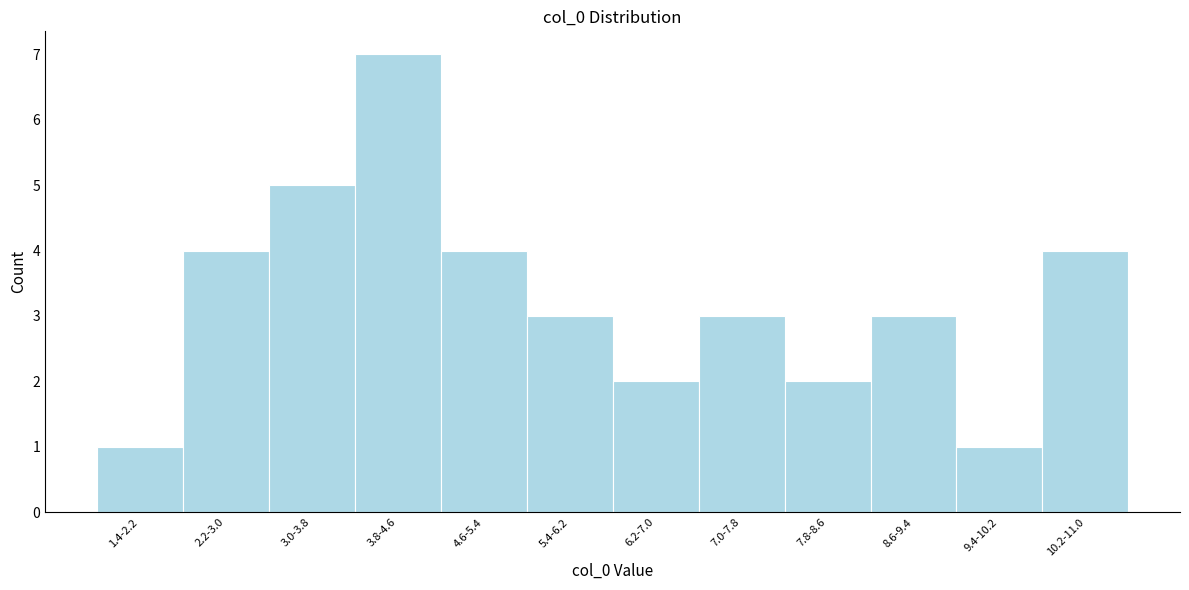

Reading left to right, extract all data points from this chart.

1.4-2.2=1	2.2-3.0=4	3.0-3.8=5	3.8-4.6=7	4.6-5.4=4	5.4-6.2=3	6.2-7.0=2	7.0-7.8=3	7.8-8.6=2	8.6-9.4=3	9.4-10.2=1	10.2-11.0=4